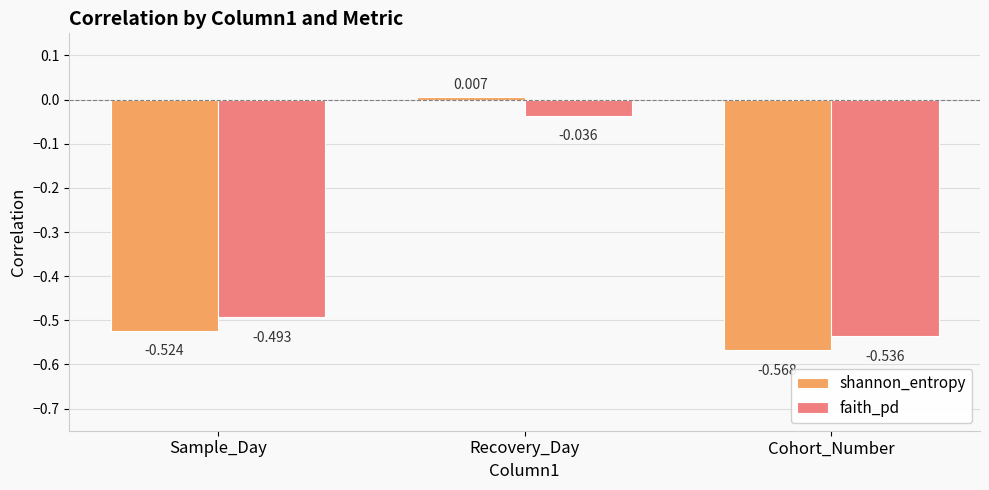

Rank the categories by faith_pd value from highest to lowest.

Recovery_Day, Sample_Day, Cohort_Number